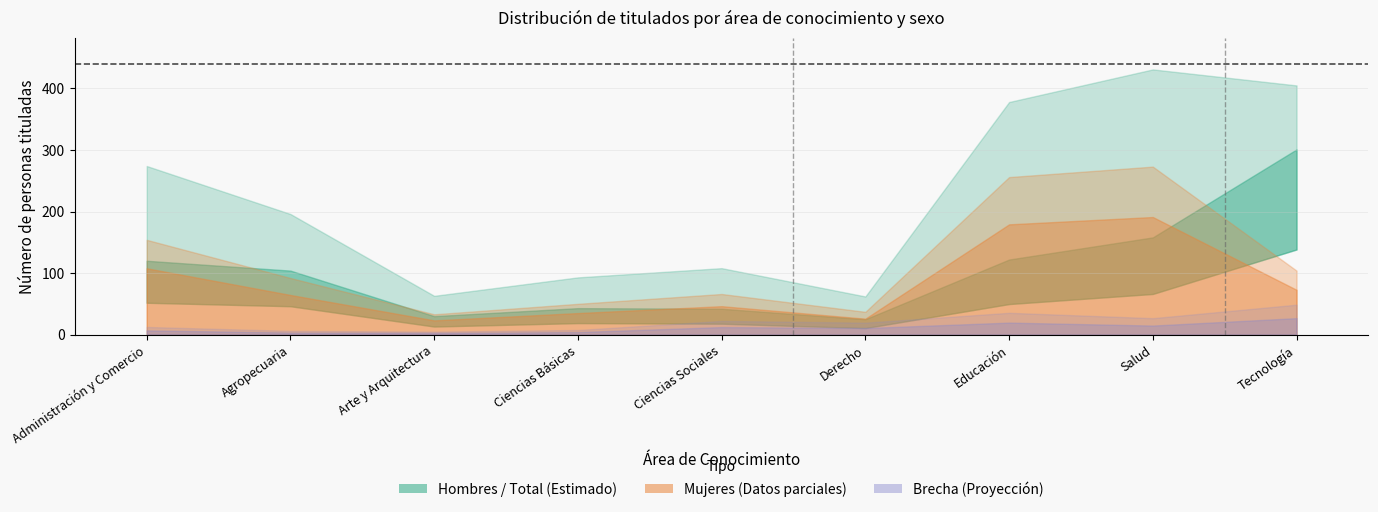

Reading left to right, list all the values displayed in this chart.

Hombres (titulados): 120	104	30	43	42	25	122	158	301
Mujeres (tituladas): 154	92	33	50	66	37	256	273	104
Total: 274	196	63	93	108	62	378	431	405